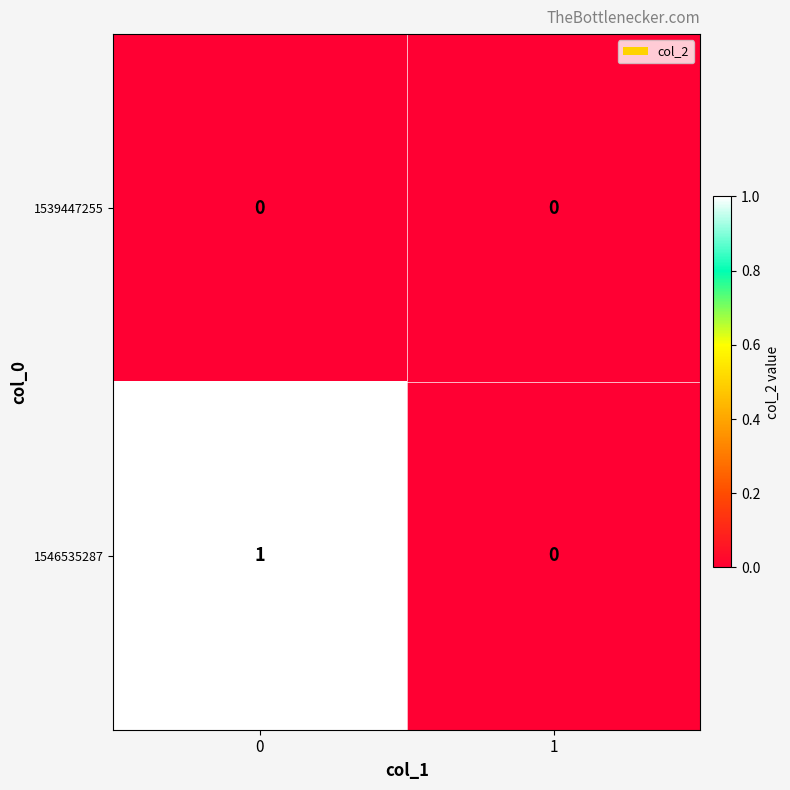

Rank the categories by 1546535287 value from highest to lowest.

0, 1